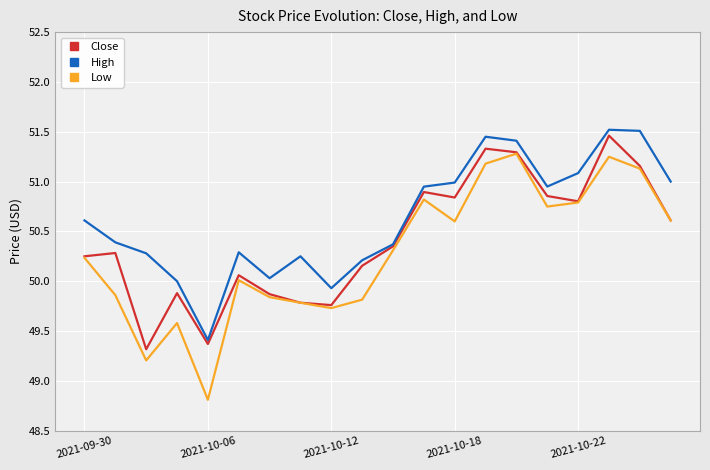

How many lines are shown in the chart?

3